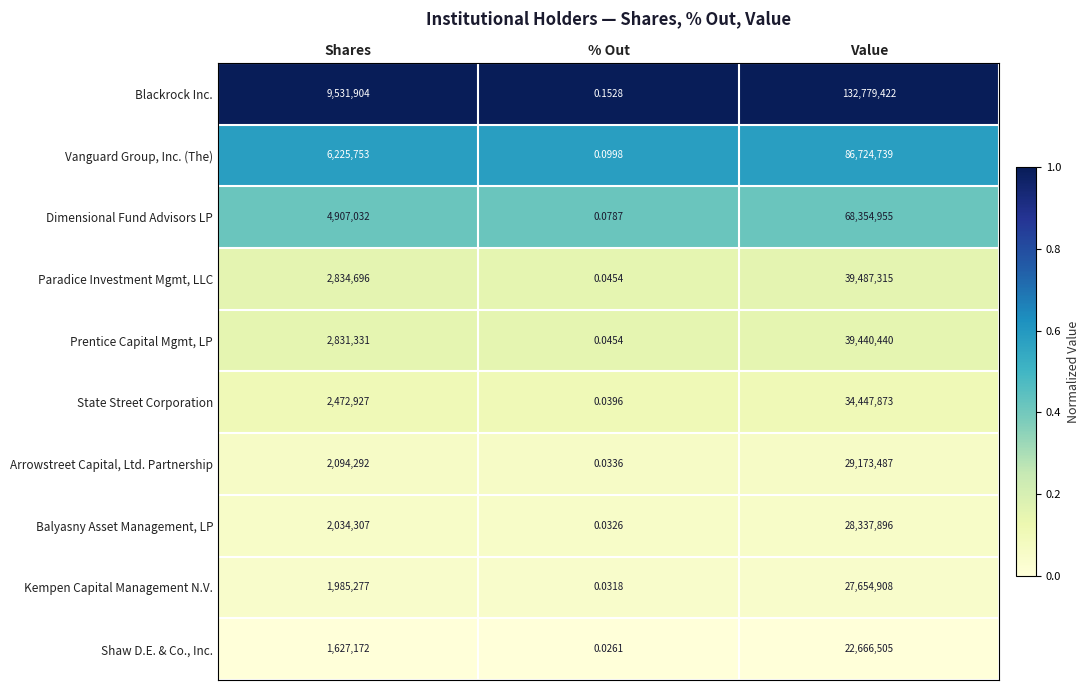

Which category has the lowest value in the Arrowstreet Capital, Ltd. Partnership series?

% Out